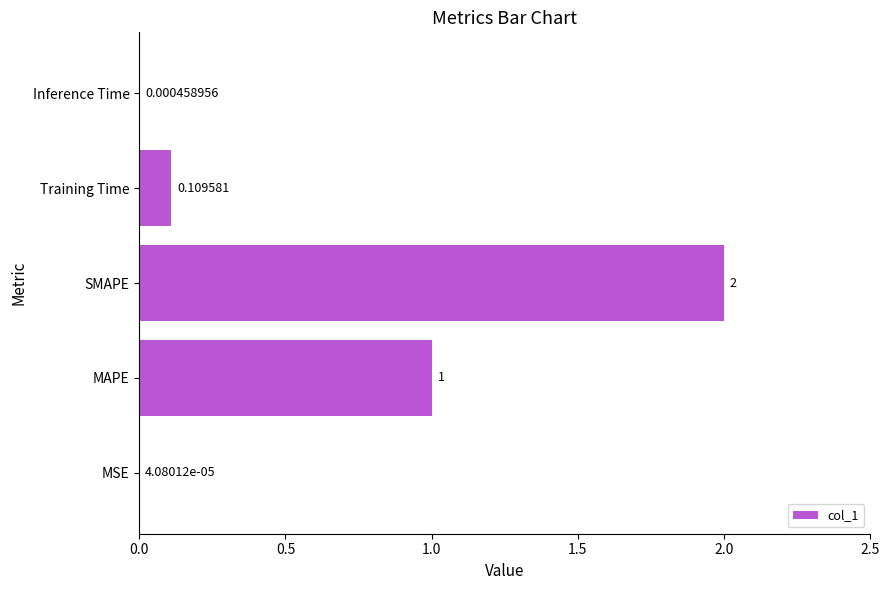

Where is the data nearest to the value 1?

MAPE